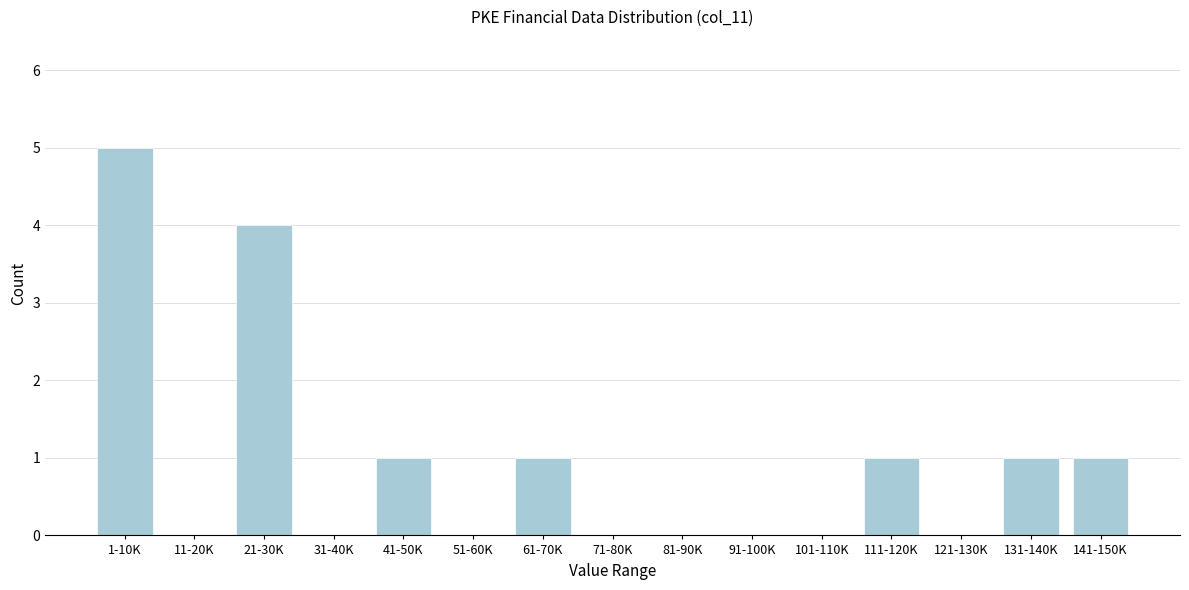

Reading left to right, what are all the values shown in this chart?

1-10K=5	11-20K=0	21-30K=4	31-40K=0	41-50K=1	51-60K=0	61-70K=1	71-80K=0	81-90K=0	91-100K=0	101-110K=0	111-120K=1	121-130K=0	131-140K=1	141-150K=1